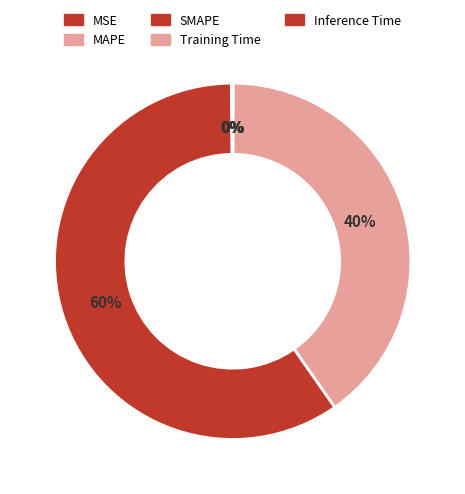

What is the smallest slice in the pie chart?

Training Time